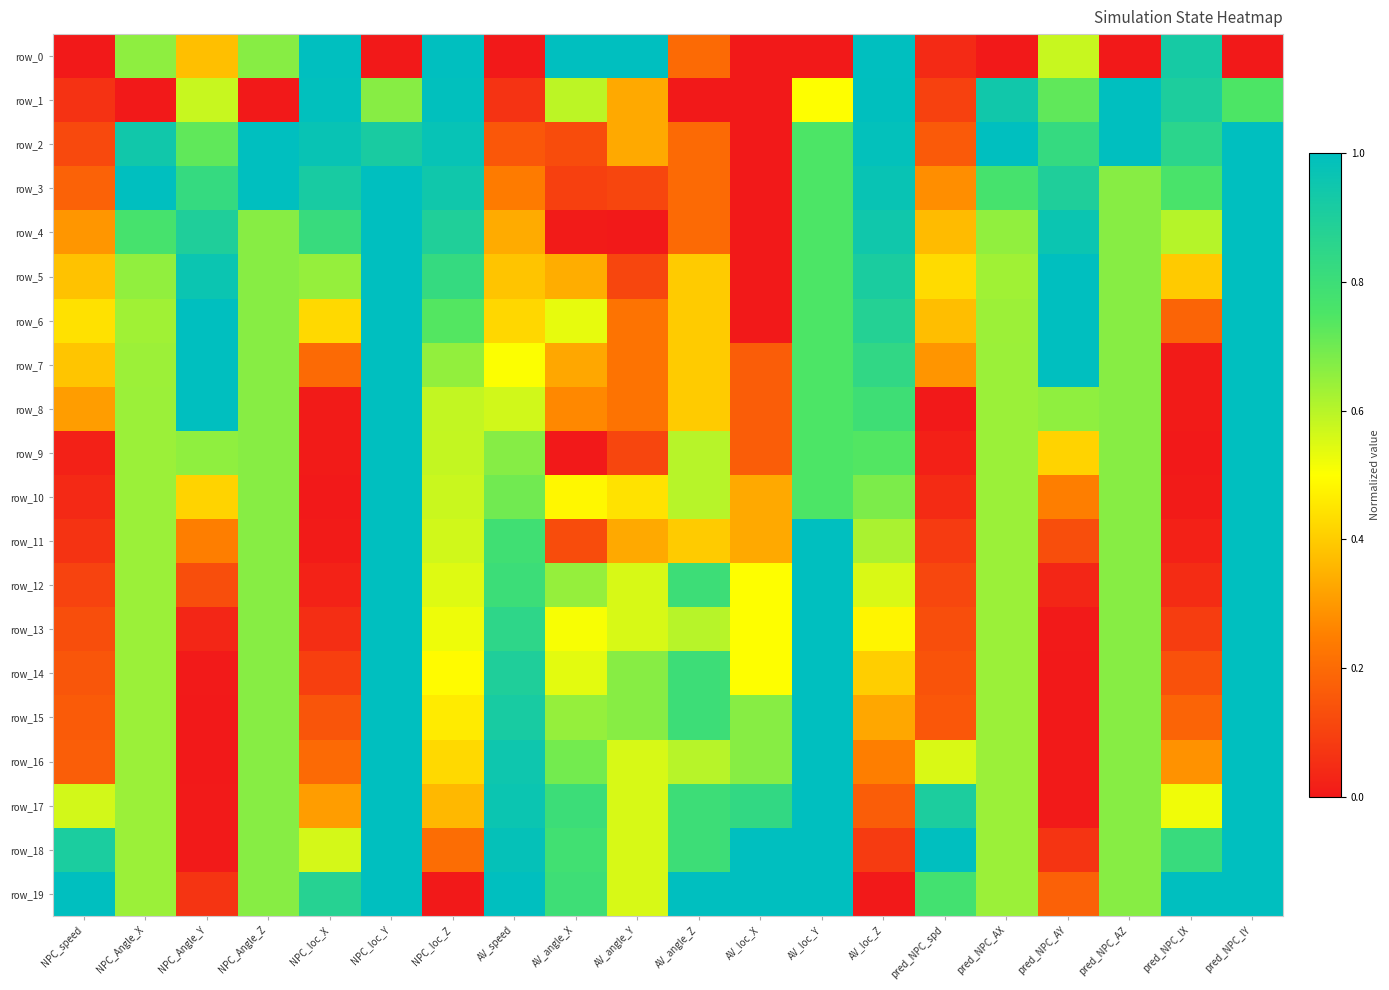

Reading left to right, transcribe all the data shown in this chart.

row_0: NPC_speed=0.0	NPC_Angle_X=0.7	NPC_Angle_Y=0.4	NPC_Angle_Z=0.7	NPC_loc_X=1.0	NPC_loc_Y=0.0	NPC_loc_Z=1.0	AV_speed=0.0	AV_angle_X=1.0	AV_angle_Y=1.0	AV_angle_Z=0.2	AV_loc_X=0.0	AV_loc_Y=0.0	AV_loc_Z=1.0	pred_NPC_spd=0.0	pred_NPC_AX=0.0	pred_NPC_AY=0.6	pred_NPC_AZ=0.0	pred_NPC_lX=0.9	pred_NPC_lY=0.0
row_1: NPC_speed=0.1	NPC_Angle_X=0.0	NPC_Angle_Y=0.6	NPC_Angle_Z=0.0	NPC_loc_X=1.0	NPC_loc_Y=0.7	NPC_loc_Z=1.0	AV_speed=0.1	AV_angle_X=0.6	AV_angle_Y=0.3	AV_angle_Z=0.0	AV_loc_X=0.0	AV_loc_Y=0.5	AV_loc_Z=1.0	pred_NPC_spd=0.1	pred_NPC_AX=0.9	pred_NPC_AY=0.7	pred_NPC_AZ=1.0	pred_NPC_lX=0.9	pred_NPC_lY=0.7
row_2: NPC_speed=0.1	NPC_Angle_X=0.9	NPC_Angle_Y=0.7	NPC_Angle_Z=1.0	NPC_loc_X=1.0	NPC_loc_Y=0.9	NPC_loc_Z=1.0	AV_speed=0.2	AV_angle_X=0.1	AV_angle_Y=0.3	AV_angle_Z=0.2	AV_loc_X=0.0	AV_loc_Y=0.8	AV_loc_Z=1.0	pred_NPC_spd=0.2	pred_NPC_AX=1.0	pred_NPC_AY=0.8	pred_NPC_AZ=1.0	pred_NPC_lX=0.9	pred_NPC_lY=1.0
row_3: NPC_speed=0.2	NPC_Angle_X=1.0	NPC_Angle_Y=0.8	NPC_Angle_Z=1.0	NPC_loc_X=0.9	NPC_loc_Y=1.0	NPC_loc_Z=0.9	AV_speed=0.2	AV_angle_X=0.1	AV_angle_Y=0.1	AV_angle_Z=0.2	AV_loc_X=0.0	AV_loc_Y=0.8	AV_loc_Z=1.0	pred_NPC_spd=0.3	pred_NPC_AX=0.8	pred_NPC_AY=0.9	pred_NPC_AZ=0.7	pred_NPC_lX=0.8	pred_NPC_lY=1.0
row_4: NPC_speed=0.3	NPC_Angle_X=0.8	NPC_Angle_Y=0.9	NPC_Angle_Z=0.7	NPC_loc_X=0.8	NPC_loc_Y=1.0	NPC_loc_Z=0.9	AV_speed=0.3	AV_angle_X=0.0	AV_angle_Y=0.0	AV_angle_Z=0.2	AV_loc_X=0.0	AV_loc_Y=0.8	AV_loc_Z=0.9	pred_NPC_spd=0.4	pred_NPC_AX=0.7	pred_NPC_AY=1.0	pred_NPC_AZ=0.7	pred_NPC_lX=0.6	pred_NPC_lY=1.0
row_5: NPC_speed=0.4	NPC_Angle_X=0.7	NPC_Angle_Y=1.0	NPC_Angle_Z=0.7	NPC_loc_X=0.6	NPC_loc_Y=1.0	NPC_loc_Z=0.8	AV_speed=0.4	AV_angle_X=0.3	AV_angle_Y=0.1	AV_angle_Z=0.4	AV_loc_X=0.0	AV_loc_Y=0.8	AV_loc_Z=0.9	pred_NPC_spd=0.4	pred_NPC_AX=0.6	pred_NPC_AY=1.0	pred_NPC_AZ=0.7	pred_NPC_lX=0.4	pred_NPC_lY=1.0
row_6: NPC_speed=0.4	NPC_Angle_X=0.6	NPC_Angle_Y=1.0	NPC_Angle_Z=0.7	NPC_loc_X=0.4	NPC_loc_Y=1.0	NPC_loc_Z=0.7	AV_speed=0.4	AV_angle_X=0.5	AV_angle_Y=0.2	AV_angle_Z=0.4	AV_loc_X=0.0	AV_loc_Y=0.8	AV_loc_Z=0.9	pred_NPC_spd=0.4	pred_NPC_AX=0.6	pred_NPC_AY=1.0	pred_NPC_AZ=0.7	pred_NPC_lX=0.2	pred_NPC_lY=1.0
row_7: NPC_speed=0.4	NPC_Angle_X=0.6	NPC_Angle_Y=1.0	NPC_Angle_Z=0.7	NPC_loc_X=0.2	NPC_loc_Y=1.0	NPC_loc_Z=0.7	AV_speed=0.5	AV_angle_X=0.3	AV_angle_Y=0.2	AV_angle_Z=0.4	AV_loc_X=0.2	AV_loc_Y=0.8	AV_loc_Z=0.8	pred_NPC_spd=0.3	pred_NPC_AX=0.6	pred_NPC_AY=1.0	pred_NPC_AZ=0.7	pred_NPC_lX=0.0	pred_NPC_lY=1.0
row_8: NPC_speed=0.3	NPC_Angle_X=0.6	NPC_Angle_Y=1.0	NPC_Angle_Z=0.7	NPC_loc_X=0.0	NPC_loc_Y=1.0	NPC_loc_Z=0.6	AV_speed=0.6	AV_angle_X=0.3	AV_angle_Y=0.2	AV_angle_Z=0.4	AV_loc_X=0.2	AV_loc_Y=0.8	AV_loc_Z=0.8	pred_NPC_spd=0.0	pred_NPC_AX=0.6	pred_NPC_AY=0.7	pred_NPC_AZ=0.7	pred_NPC_lX=0.0	pred_NPC_lY=1.0
row_9: NPC_speed=0.0	NPC_Angle_X=0.6	NPC_Angle_Y=0.7	NPC_Angle_Z=0.7	NPC_loc_X=0.0	NPC_loc_Y=1.0	NPC_loc_Z=0.6	AV_speed=0.7	AV_angle_X=0.0	AV_angle_Y=0.1	AV_angle_Z=0.6	AV_loc_X=0.2	AV_loc_Y=0.8	AV_loc_Z=0.7	pred_NPC_spd=0.0	pred_NPC_AX=0.6	pred_NPC_AY=0.4	pred_NPC_AZ=0.7	pred_NPC_lX=0.0	pred_NPC_lY=1.0
row_10: NPC_speed=0.0	NPC_Angle_X=0.6	NPC_Angle_Y=0.4	NPC_Angle_Z=0.7	NPC_loc_X=0.0	NPC_loc_Y=1.0	NPC_loc_Z=0.6	AV_speed=0.7	AV_angle_X=0.5	AV_angle_Y=0.4	AV_angle_Z=0.6	AV_loc_X=0.3	AV_loc_Y=0.8	AV_loc_Z=0.7	pred_NPC_spd=0.0	pred_NPC_AX=0.6	pred_NPC_AY=0.2	pred_NPC_AZ=0.7	pred_NPC_lX=0.0	pred_NPC_lY=1.0
row_11: NPC_speed=0.1	NPC_Angle_X=0.6	NPC_Angle_Y=0.2	NPC_Angle_Z=0.7	NPC_loc_X=0.0	NPC_loc_Y=1.0	NPC_loc_Z=0.6	AV_speed=0.8	AV_angle_X=0.1	AV_angle_Y=0.3	AV_angle_Z=0.4	AV_loc_X=0.3	AV_loc_Y=1.0	AV_loc_Z=0.6	pred_NPC_spd=0.1	pred_NPC_AX=0.6	pred_NPC_AY=0.1	pred_NPC_AZ=0.7	pred_NPC_lX=0.0	pred_NPC_lY=1.0
row_12: NPC_speed=0.1	NPC_Angle_X=0.6	NPC_Angle_Y=0.1	NPC_Angle_Z=0.7	NPC_loc_X=0.0	NPC_loc_Y=1.0	NPC_loc_Z=0.5	AV_speed=0.8	AV_angle_X=0.6	AV_angle_Y=0.6	AV_angle_Z=0.8	AV_loc_X=0.5	AV_loc_Y=1.0	AV_loc_Z=0.6	pred_NPC_spd=0.1	pred_NPC_AX=0.6	pred_NPC_AY=0.0	pred_NPC_AZ=0.7	pred_NPC_lX=0.0	pred_NPC_lY=1.0
row_13: NPC_speed=0.1	NPC_Angle_X=0.6	NPC_Angle_Y=0.0	NPC_Angle_Z=0.7	NPC_loc_X=0.1	NPC_loc_Y=1.0	NPC_loc_Z=0.5	AV_speed=0.8	AV_angle_X=0.5	AV_angle_Y=0.6	AV_angle_Z=0.6	AV_loc_X=0.5	AV_loc_Y=1.0	AV_loc_Z=0.5	pred_NPC_spd=0.1	pred_NPC_AX=0.6	pred_NPC_AY=0.0	pred_NPC_AZ=0.7	pred_NPC_lX=0.1	pred_NPC_lY=1.0
row_14: NPC_speed=0.1	NPC_Angle_X=0.6	NPC_Angle_Y=0.0	NPC_Angle_Z=0.7	NPC_loc_X=0.1	NPC_loc_Y=1.0	NPC_loc_Z=0.5	AV_speed=0.9	AV_angle_X=0.5	AV_angle_Y=0.7	AV_angle_Z=0.8	AV_loc_X=0.5	AV_loc_Y=1.0	AV_loc_Z=0.4	pred_NPC_spd=0.1	pred_NPC_AX=0.6	pred_NPC_AY=0.0	pred_NPC_AZ=0.7	pred_NPC_lX=0.1	pred_NPC_lY=1.0
row_15: NPC_speed=0.2	NPC_Angle_X=0.6	NPC_Angle_Y=0.0	NPC_Angle_Z=0.7	NPC_loc_X=0.1	NPC_loc_Y=1.0	NPC_loc_Z=0.5	AV_speed=0.9	AV_angle_X=0.6	AV_angle_Y=0.7	AV_angle_Z=0.8	AV_loc_X=0.7	AV_loc_Y=1.0	AV_loc_Z=0.3	pred_NPC_spd=0.2	pred_NPC_AX=0.6	pred_NPC_AY=0.0	pred_NPC_AZ=0.7	pred_NPC_lX=0.2	pred_NPC_lY=1.0
row_16: NPC_speed=0.2	NPC_Angle_X=0.6	NPC_Angle_Y=0.0	NPC_Angle_Z=0.7	NPC_loc_X=0.2	NPC_loc_Y=1.0	NPC_loc_Z=0.4	AV_speed=1.0	AV_angle_X=0.7	AV_angle_Y=0.6	AV_angle_Z=0.6	AV_loc_X=0.7	AV_loc_Y=1.0	AV_loc_Z=0.2	pred_NPC_spd=0.6	pred_NPC_AX=0.6	pred_NPC_AY=0.0	pred_NPC_AZ=0.7	pred_NPC_lX=0.3	pred_NPC_lY=1.0
row_17: NPC_speed=0.6	NPC_Angle_X=0.6	NPC_Angle_Y=0.0	NPC_Angle_Z=0.7	NPC_loc_X=0.3	NPC_loc_Y=1.0	NPC_loc_Z=0.4	AV_speed=1.0	AV_angle_X=0.8	AV_angle_Y=0.6	AV_angle_Z=0.8	AV_loc_X=0.8	AV_loc_Y=1.0	AV_loc_Z=0.2	pred_NPC_spd=0.9	pred_NPC_AX=0.6	pred_NPC_AY=0.0	pred_NPC_AZ=0.7	pred_NPC_lX=0.5	pred_NPC_lY=1.0
row_18: NPC_speed=0.9	NPC_Angle_X=0.6	NPC_Angle_Y=0.0	NPC_Angle_Z=0.7	NPC_loc_X=0.6	NPC_loc_Y=1.0	NPC_loc_Z=0.2	AV_speed=1.0	AV_angle_X=0.8	AV_angle_Y=0.6	AV_angle_Z=0.8	AV_loc_X=1.0	AV_loc_Y=1.0	AV_loc_Z=0.1	pred_NPC_spd=1.0	pred_NPC_AX=0.6	pred_NPC_AY=0.1	pred_NPC_AZ=0.7	pred_NPC_lX=0.8	pred_NPC_lY=1.0
row_19: NPC_speed=1.0	NPC_Angle_X=0.6	NPC_Angle_Y=0.1	NPC_Angle_Z=0.7	NPC_loc_X=0.9	NPC_loc_Y=1.0	NPC_loc_Z=0.0	AV_speed=1.0	AV_angle_X=0.8	AV_angle_Y=0.6	AV_angle_Z=1.0	AV_loc_X=1.0	AV_loc_Y=1.0	AV_loc_Z=0.0	pred_NPC_spd=0.8	pred_NPC_AX=0.6	pred_NPC_AY=0.2	pred_NPC_AZ=0.7	pred_NPC_lX=1.0	pred_NPC_lY=1.0